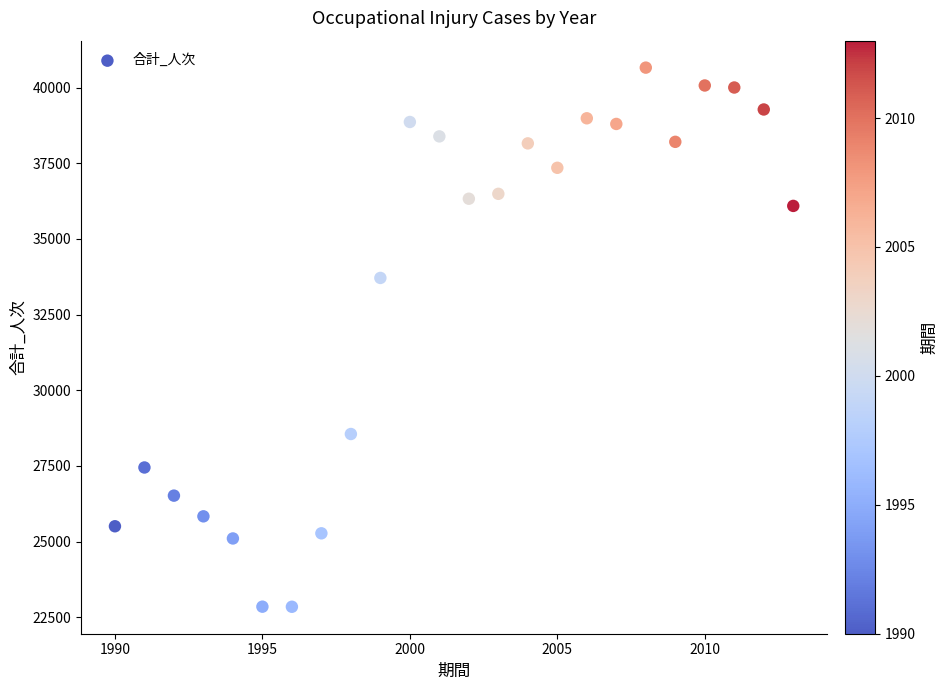

What Y value in the scatter plot is closest to 31751?

33709